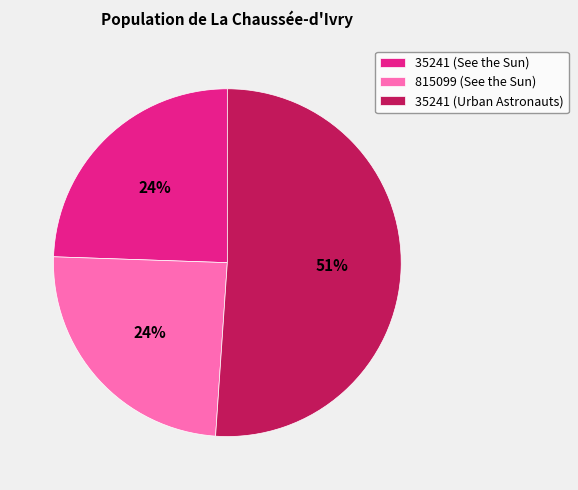

Is 35241 (Urban Astronauts) the majority of the pie?

Yes